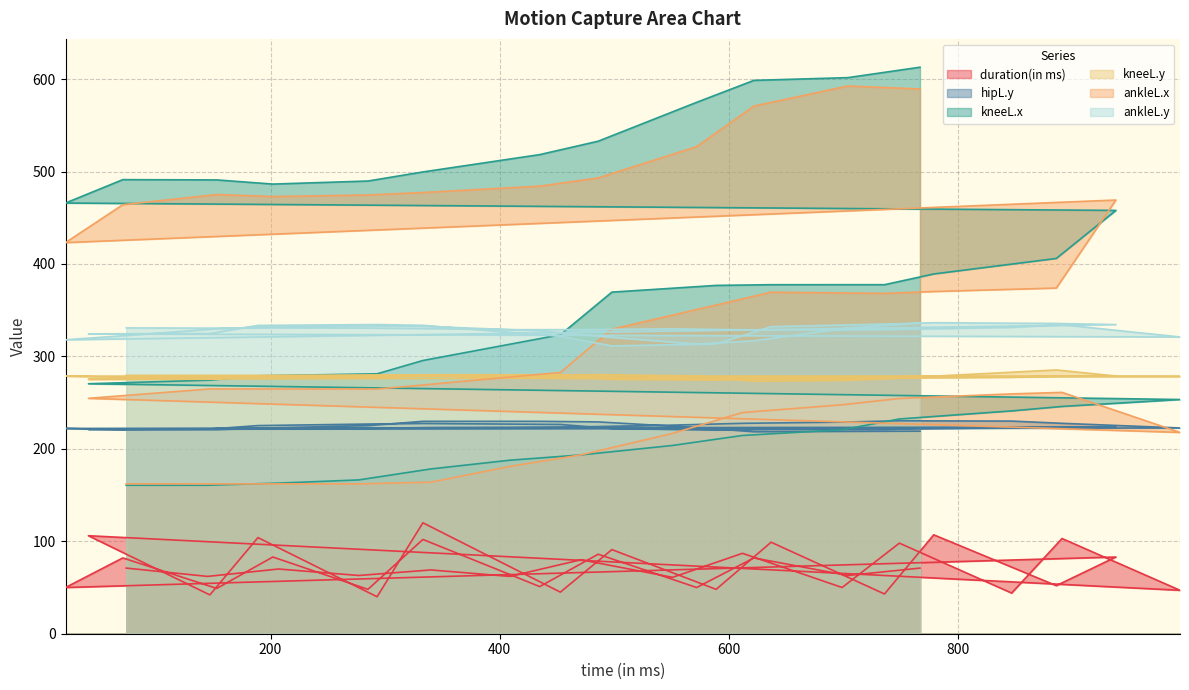

At which category does ankleL.y reach its first local valley?

145